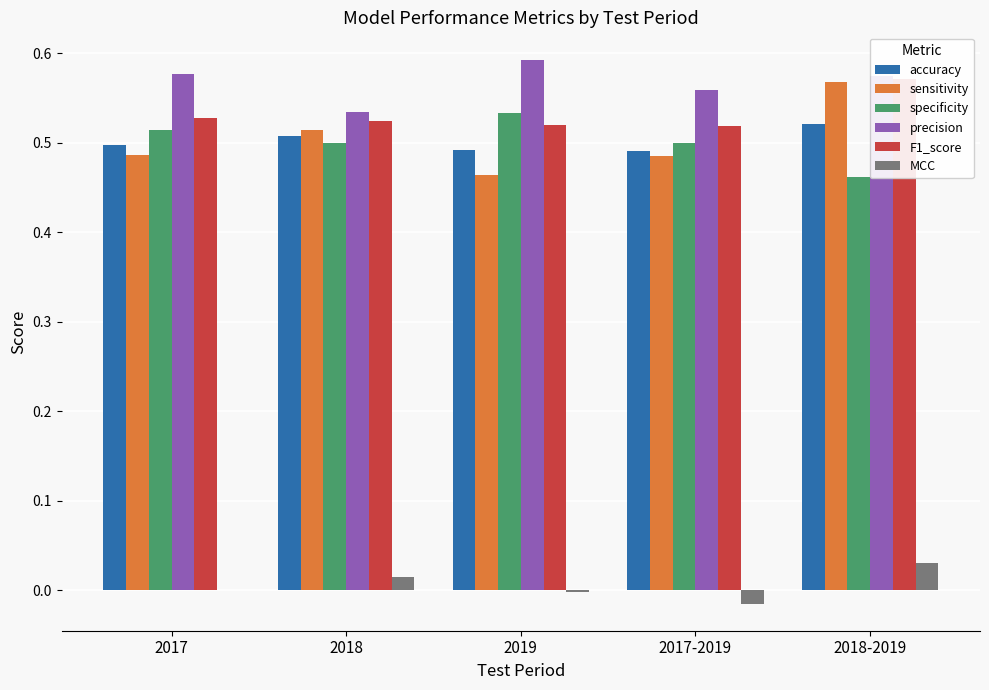

Rank the series by their maximum value, from lowest to highest.

MCC, accuracy, specificity, sensitivity, F1_score, precision